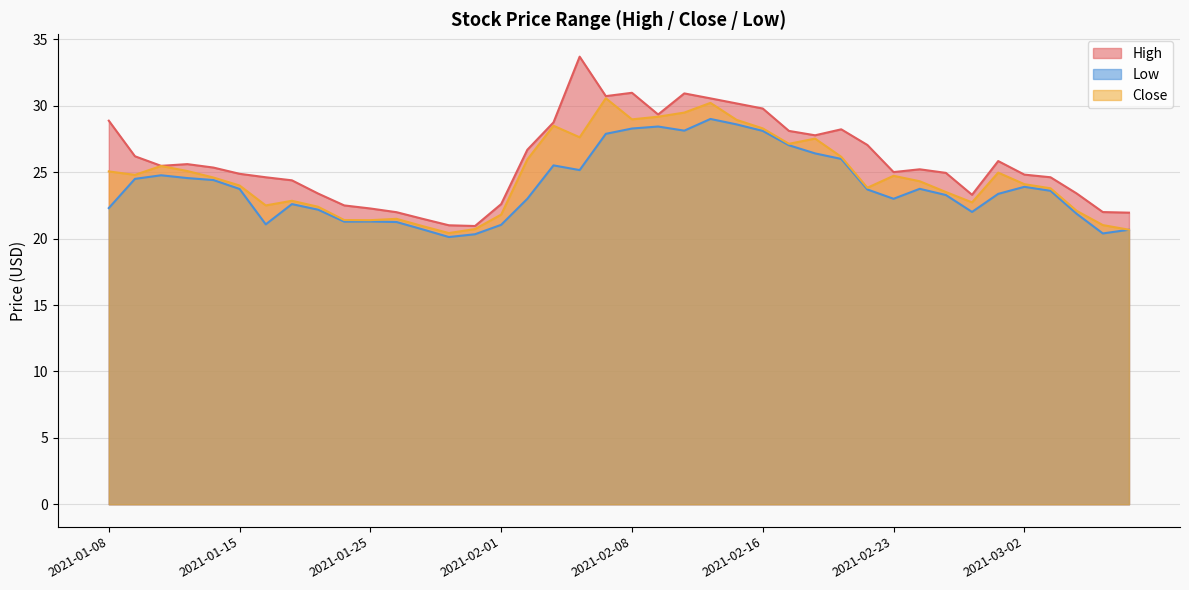

Read the Low value at 2021-02-16.

28.1